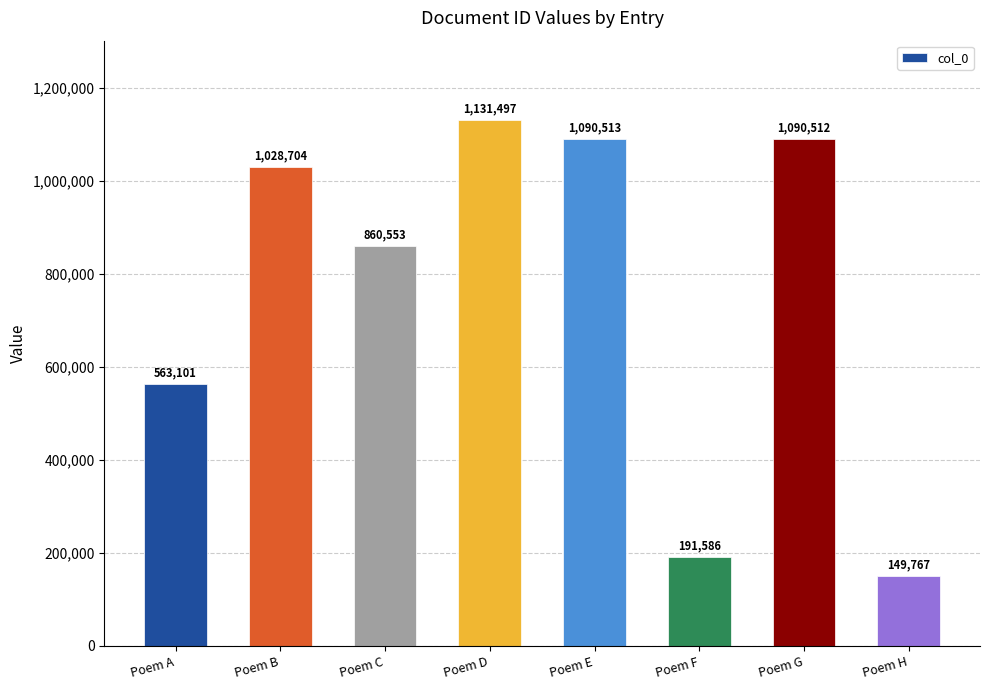

What is the change in value from Poem D to Poem H?

-981730